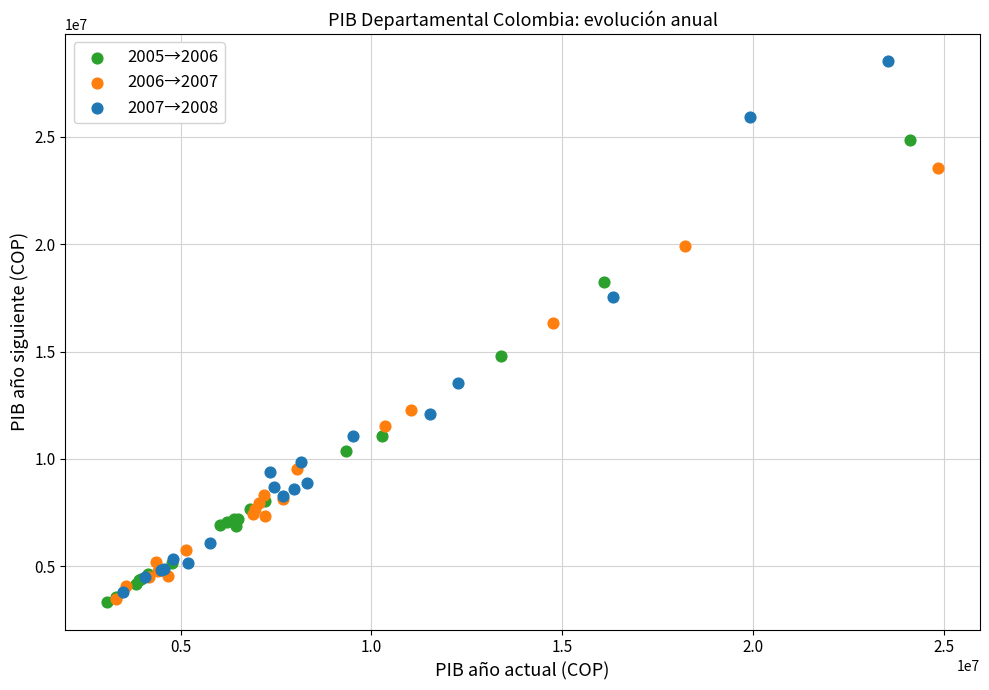

Which series contains the highest Y value?

2007→2008